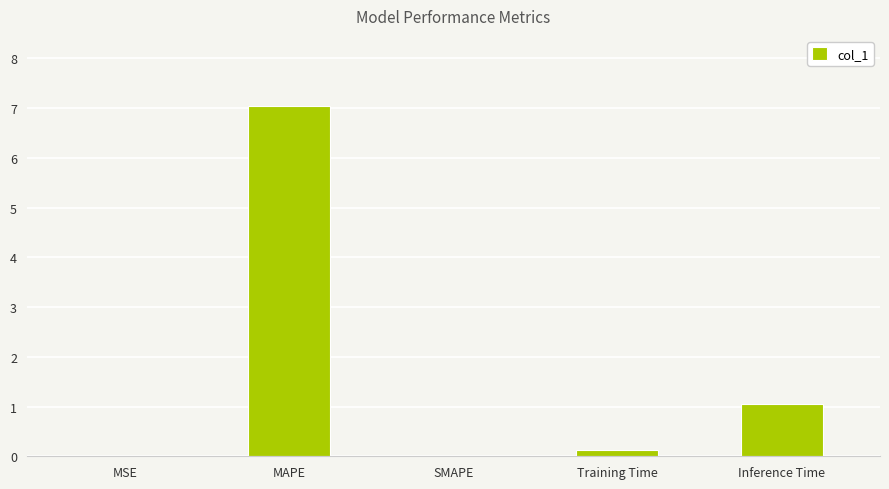

At which category does the chart reach its peak across all series?

MAPE